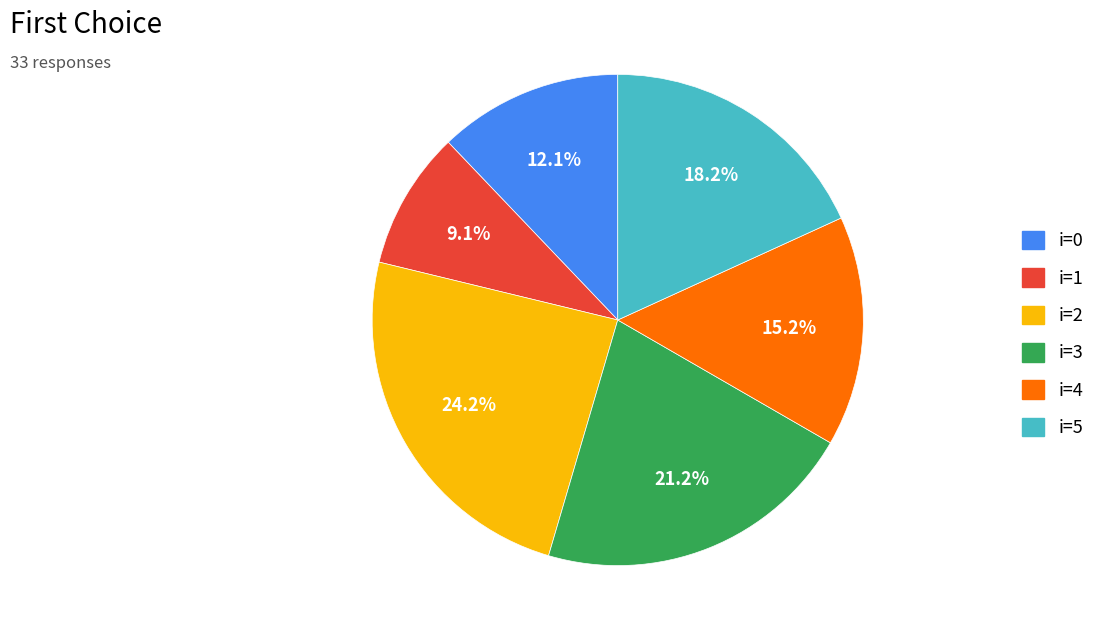

How many segments does this pie chart have?

6